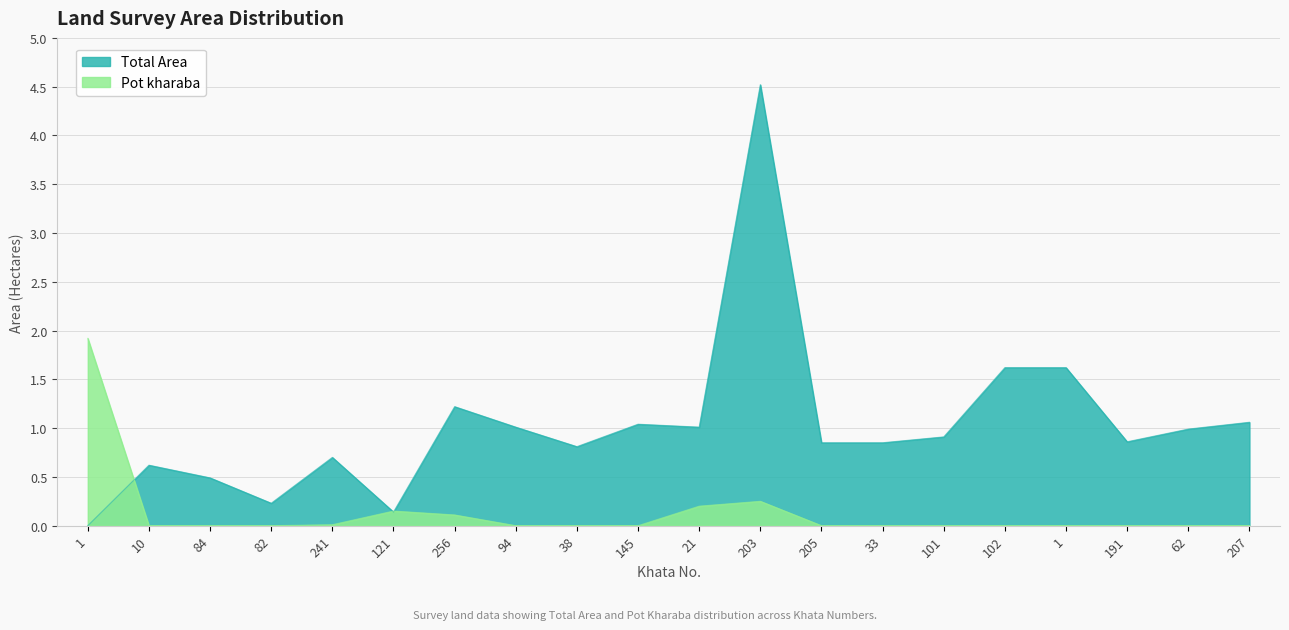

What is the difference between the Pot kharaba values at 21 and 1?

0.2